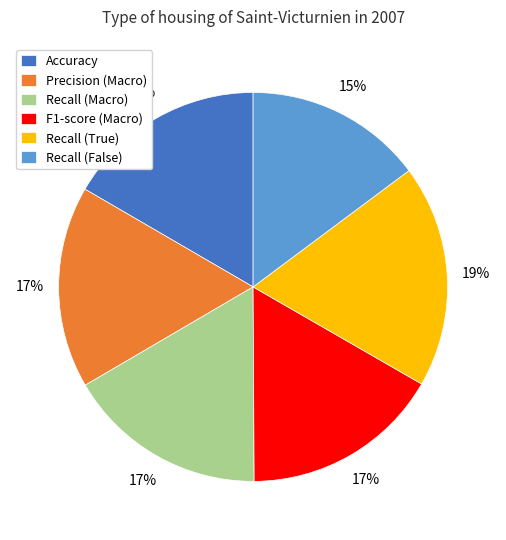

To the nearest percent, what is the combined percentage of Recall (False) and Recall (True)?

33%